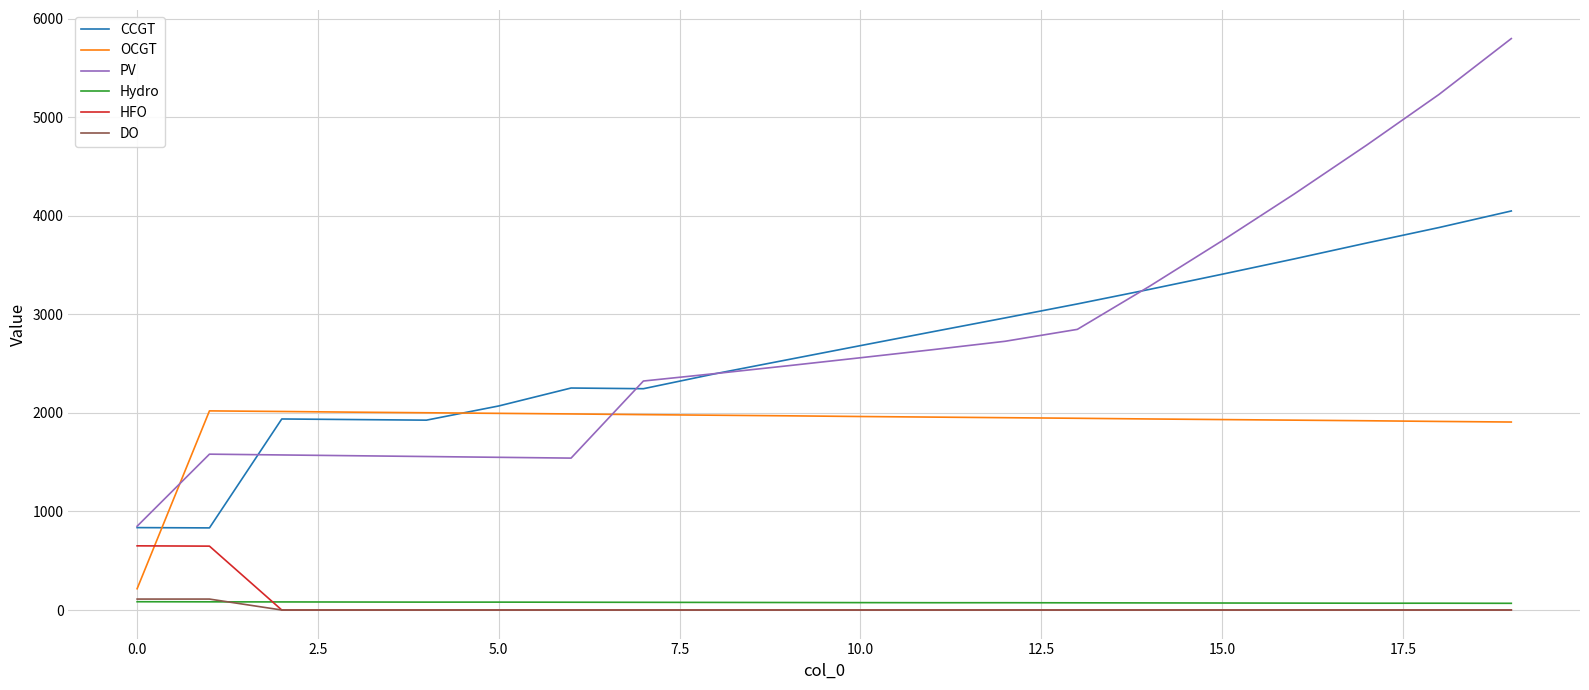

Which series has the largest range (max minus min)?

PV